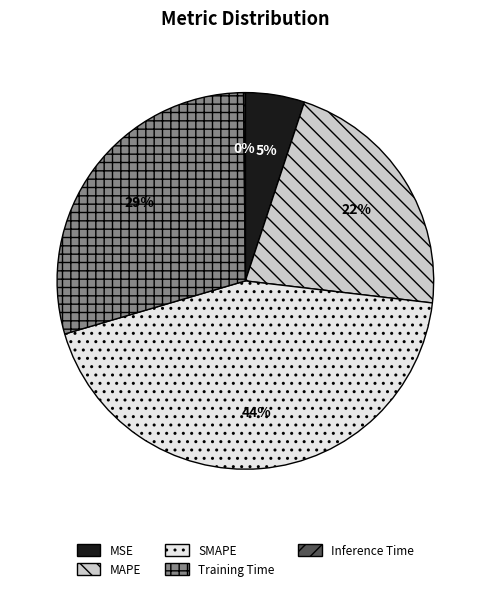

True or false: MAPE accounts for 32% of the total.

False